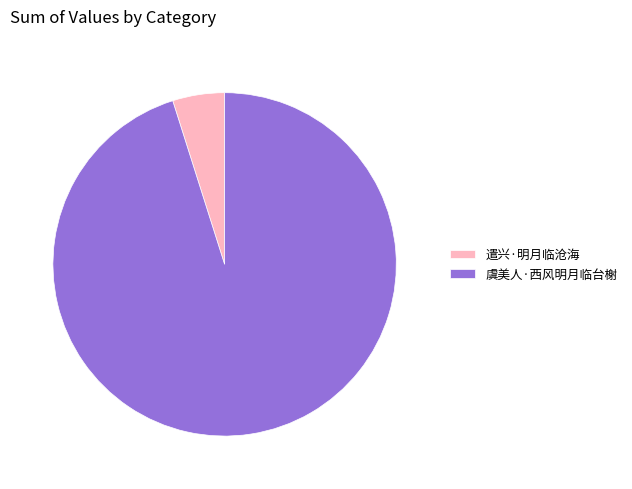

Is the sum of 遣兴·明月临沧海 and 虞美人·西风明月临台榭 greater than half?

Yes